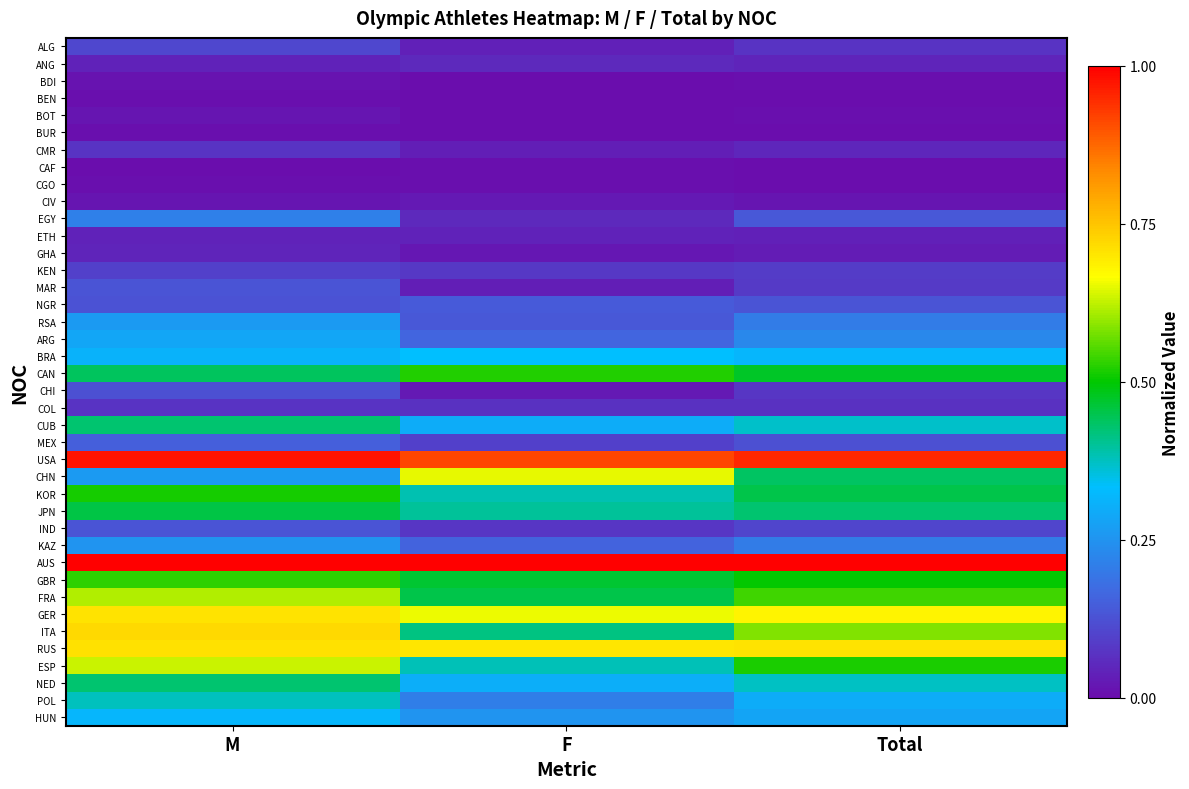

What is the difference between the highest and lowest values at Total?

1.0